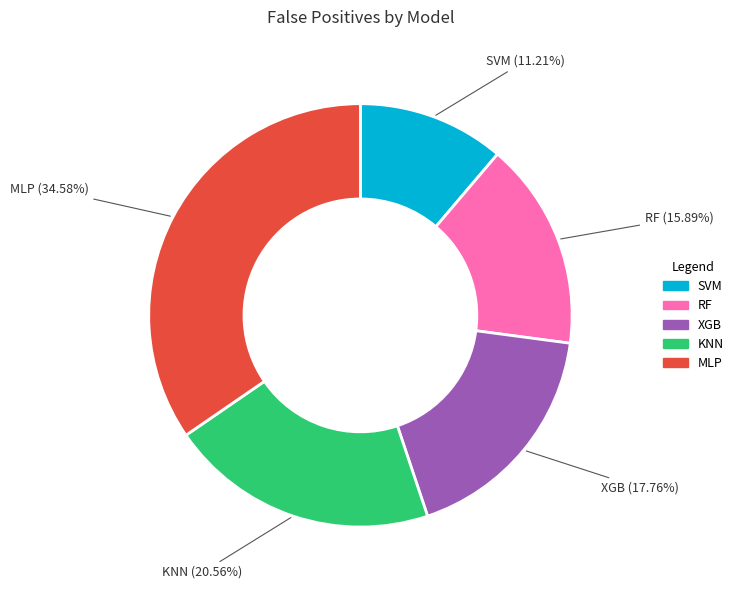

Which category has the smallest portion of the pie?

SVM